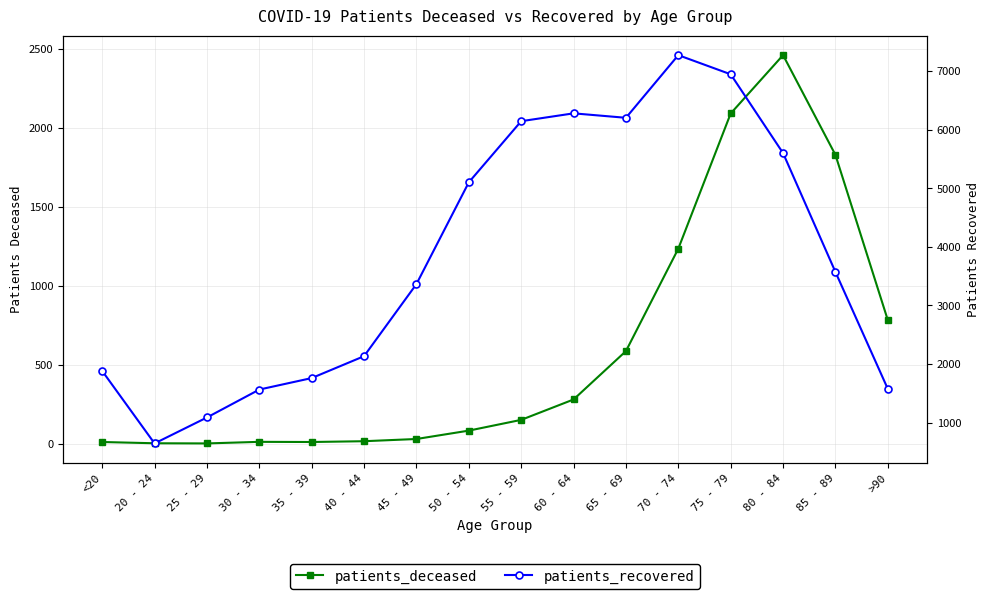

What is the sum of the patients_recovered values at 60 - 64 and 35 - 39?

8041